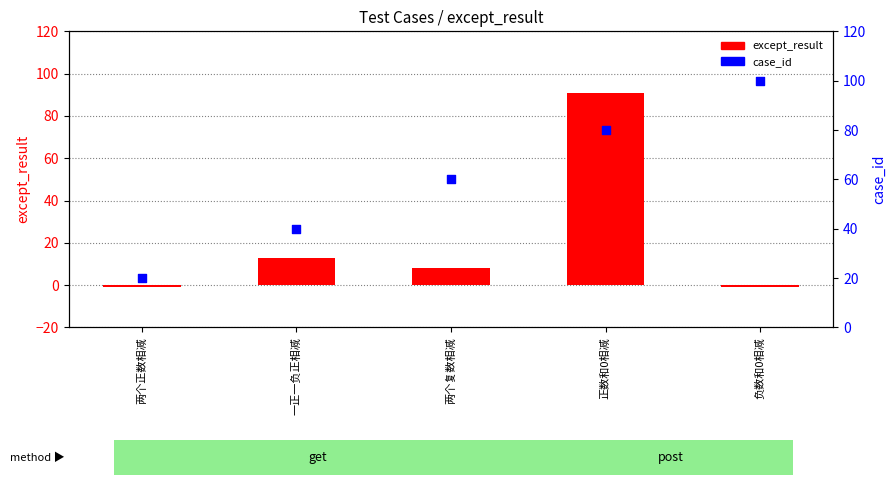

What are all the series names shown in the legend?

except_result, case_id